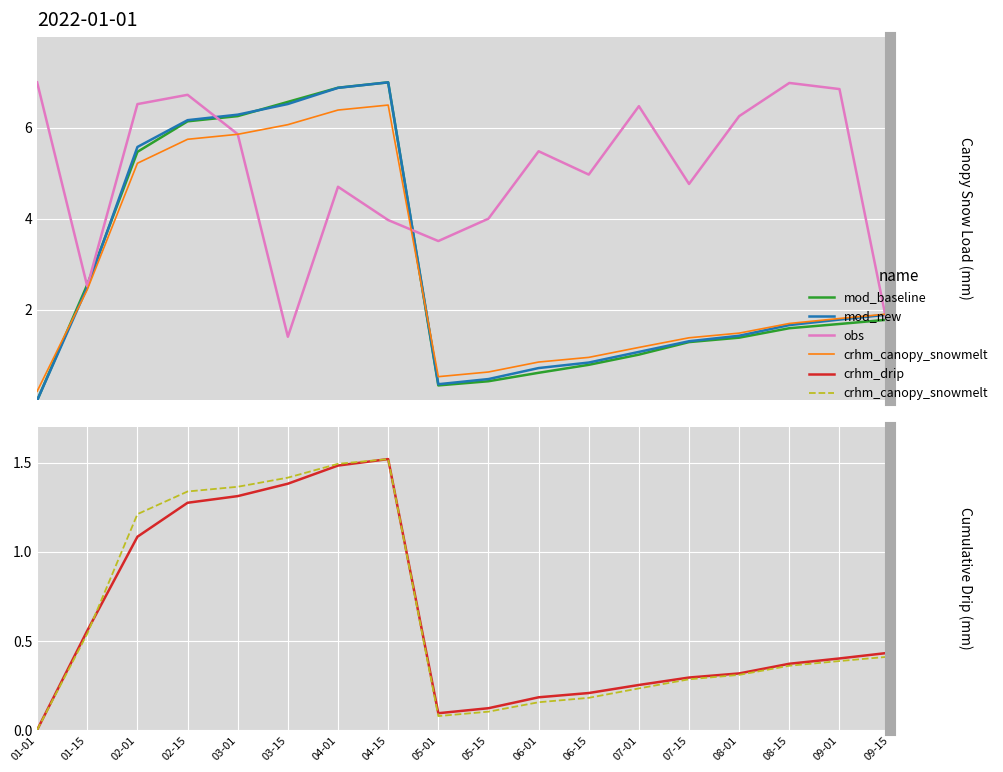

Reading left to right, list all the values displayed in this chart.

mod_baseline: 01-01=0.0	01-15=2.5	02-01=5.5	02-15=6.1	03-01=6.3	03-15=6.6	04-01=6.9	04-15=7.0	05-01=0.3	05-15=0.4	06-01=0.6	06-15=0.8	07-01=1.0	07-15=1.3	08-01=1.4	08-15=1.6	09-01=1.7	09-15=1.8
mod_new: 01-01=0.0	01-15=2.5	02-01=5.6	02-15=6.2	03-01=6.3	03-15=6.5	04-01=6.9	04-15=7.0	05-01=0.4	05-15=0.5	06-01=0.7	06-15=0.8	07-01=1.1	07-15=1.3	08-01=1.4	08-15=1.7	09-01=1.8	09-15=1.9
obs: 01-01=7.0	01-15=2.5	02-01=6.5	02-15=6.7	03-01=5.9	03-15=1.4	04-01=4.7	04-15=4.0	05-01=3.5	05-15=4.0	06-01=5.5	06-15=5.0	07-01=6.5	07-15=4.8	08-01=6.3	08-15=7.0	09-01=6.9	09-15=1.4
crhm_canopy_snowmelt: 01-01=0.0	01-15=0.5	02-01=1.2	02-15=1.3	03-01=1.4	03-15=1.4	04-01=1.5	04-15=1.5	05-01=0.1	05-15=0.1	06-01=0.2	06-15=0.2	07-01=0.2	07-15=0.3	08-01=0.3	08-15=0.4	09-01=0.4	09-15=0.4
crhm_drip: 01-01=0.0	01-15=0.6	02-01=1.1	02-15=1.3	03-01=1.3	03-15=1.4	04-01=1.5	04-15=1.5	05-01=0.1	05-15=0.1	06-01=0.2	06-15=0.2	07-01=0.3	07-15=0.3	08-01=0.3	08-15=0.4	09-01=0.4	09-15=0.4